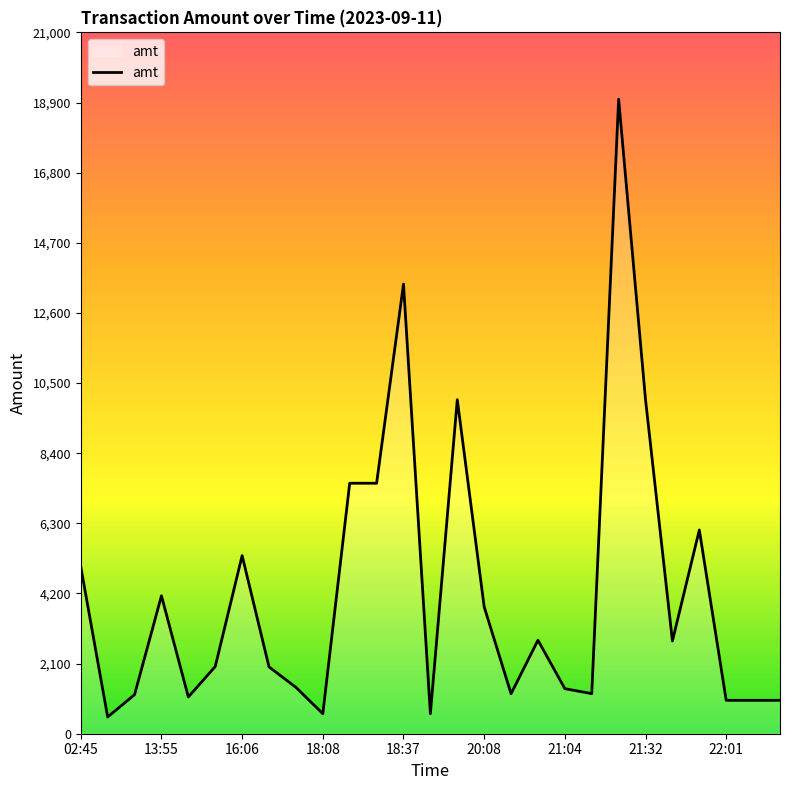

What is the maximum value shown in the chart?

19000.0